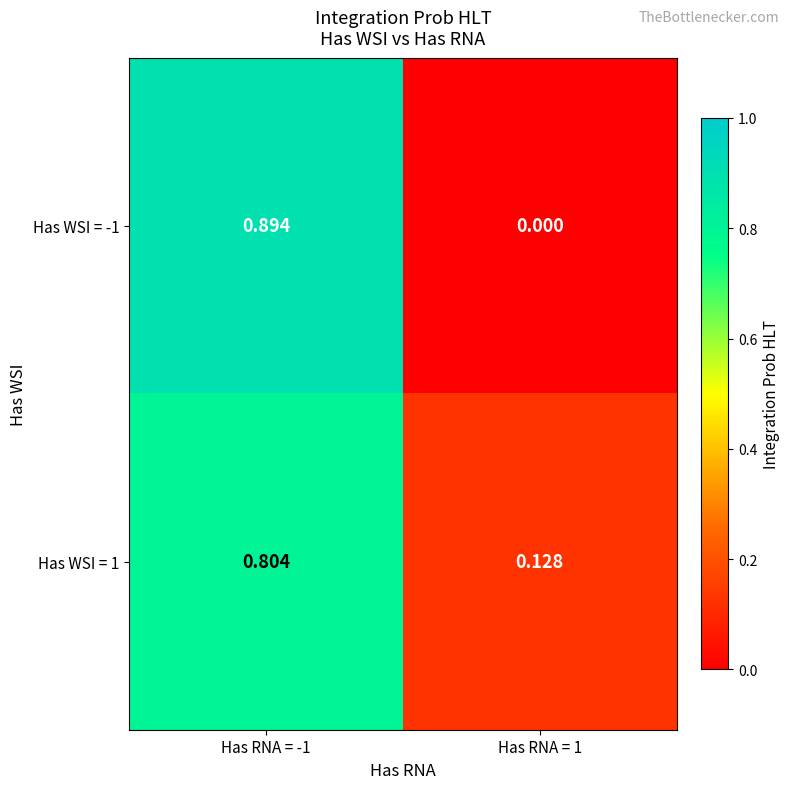

Which series has the widest spread of values?

Has WSI = -1